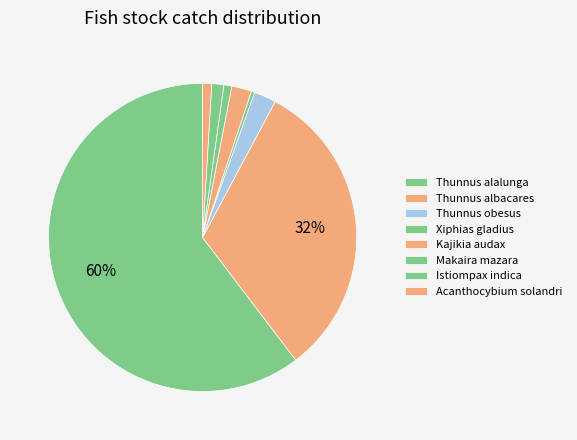

Rank the categories by value from lowest to highest.

Xiphias gladius, Makaira mazara, Acanthocybium solandri, Istiompax indica, Kajikia audax, Thunnus obesus, Thunnus albacares, Thunnus alalunga